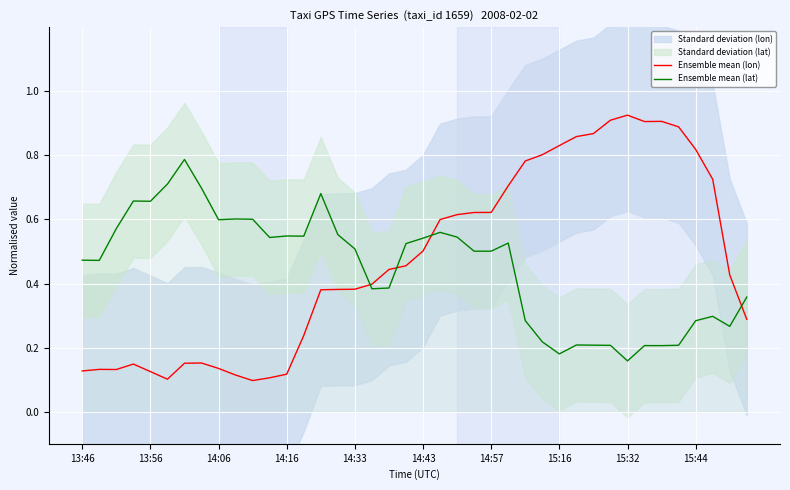

Read the Ensemble mean (lat) value at 13.

0.5